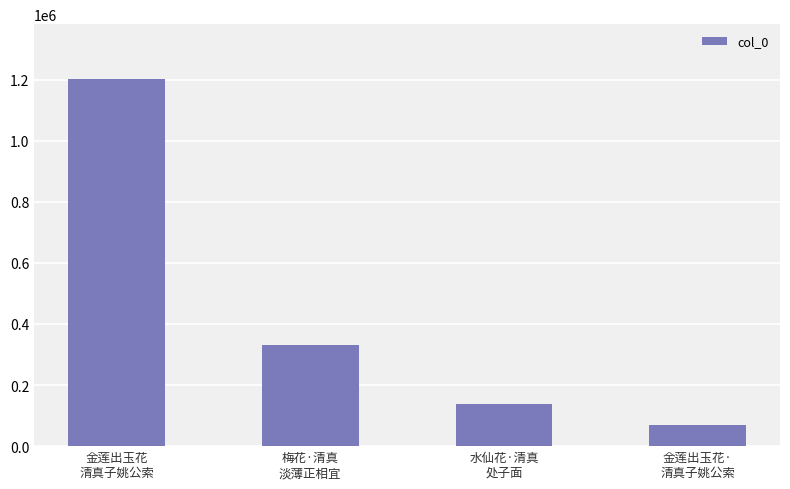

Are the bars horizontal?

No